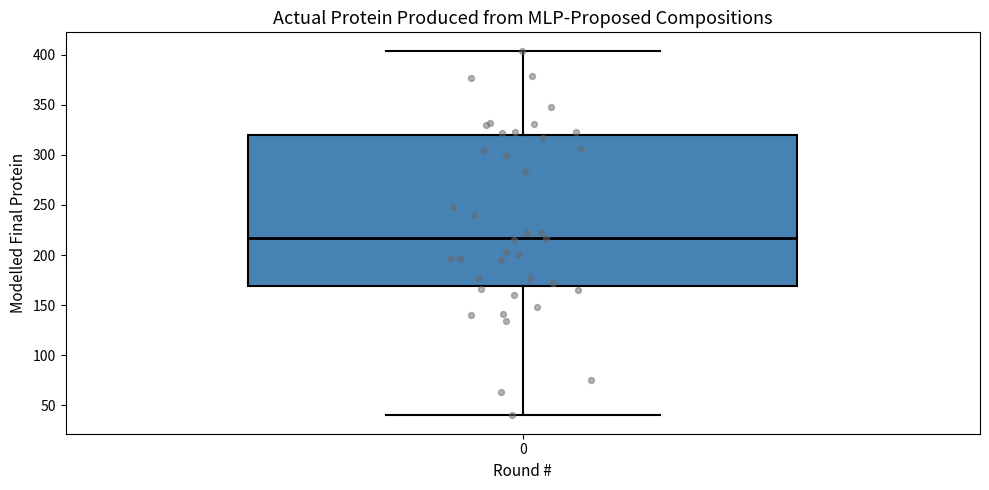

Where is the lower edge of the box at x = 0 on the y-axis? The values are not printed on the chart, so give them approximately, as read against the axis.

170